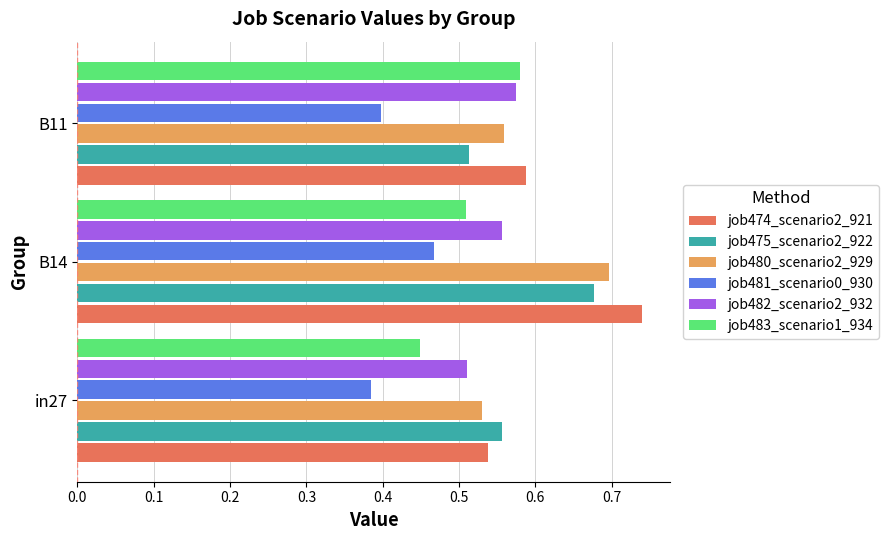

What is the sum of the job474_scenario2_921 values at B11 and B14?

1.3